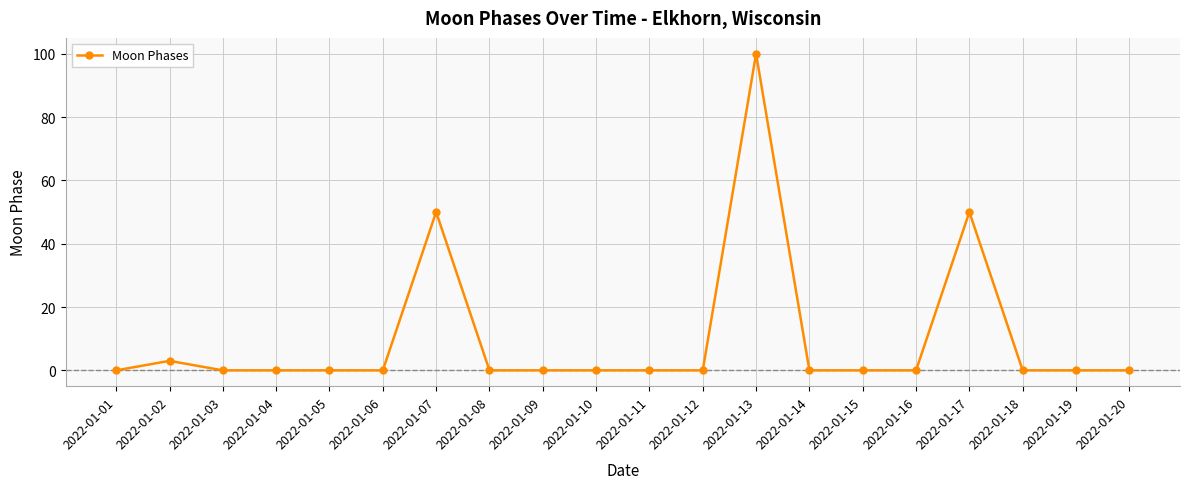

The value at 2022-01-07 is 12. True or false?

False